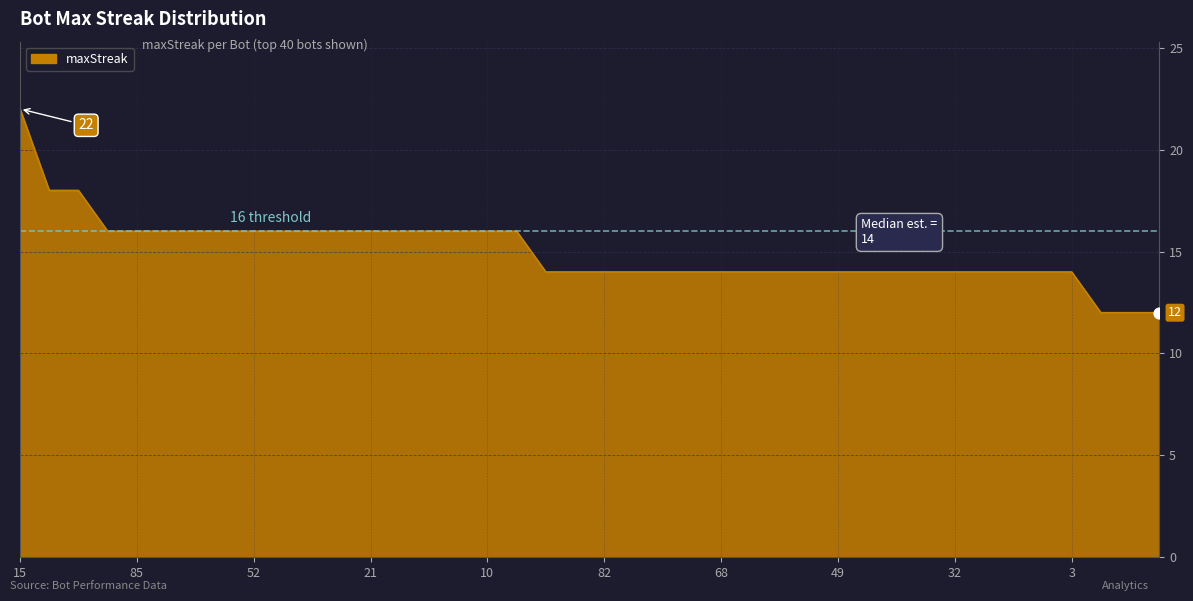

What is the greatest value displayed?

22